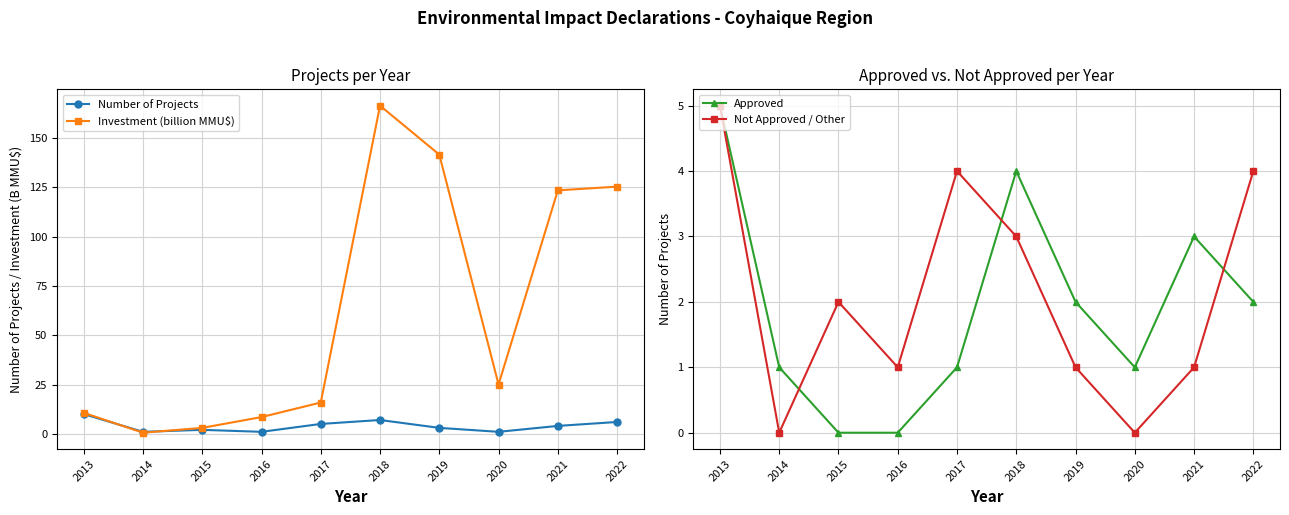

True or false: Investment (billion MMU$) and Not Approved / Other cross at least once.

False